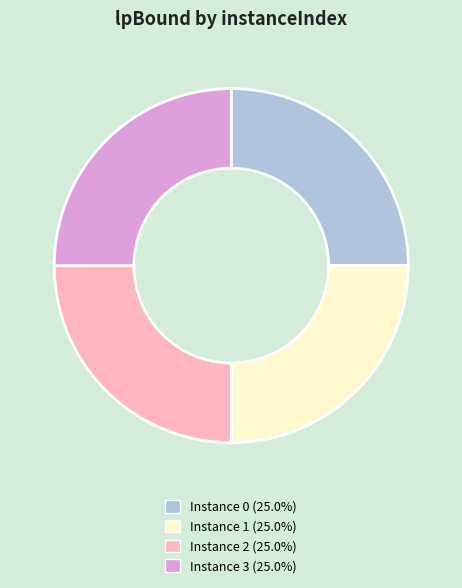

Does any single category account for the majority?

No